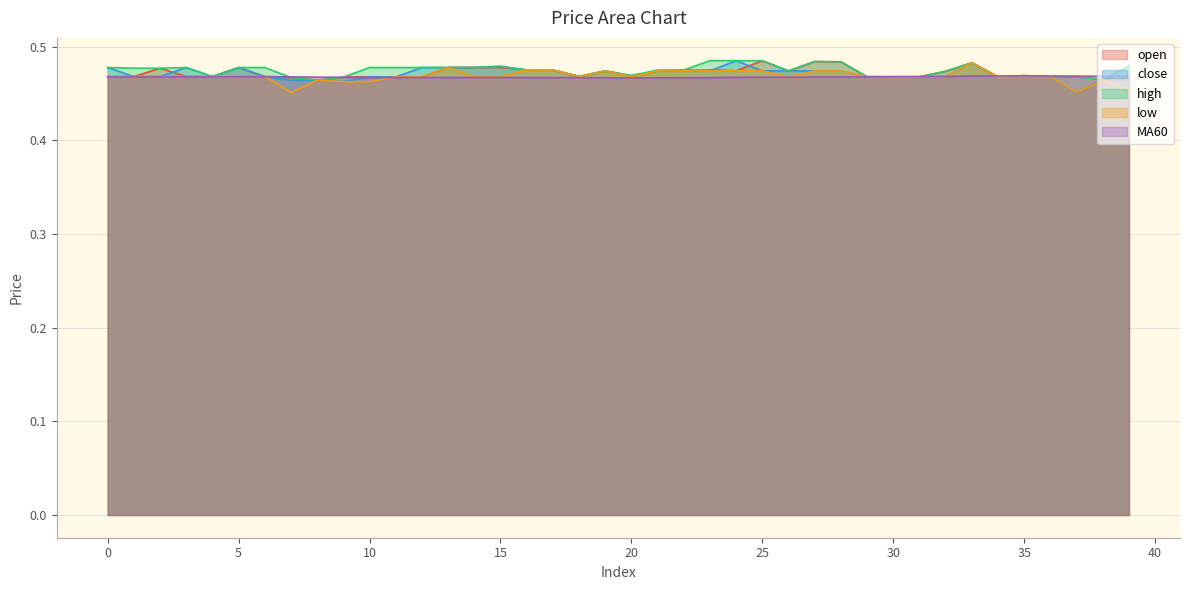

The MA60 series shows 0.8 at 37. True or false?

False